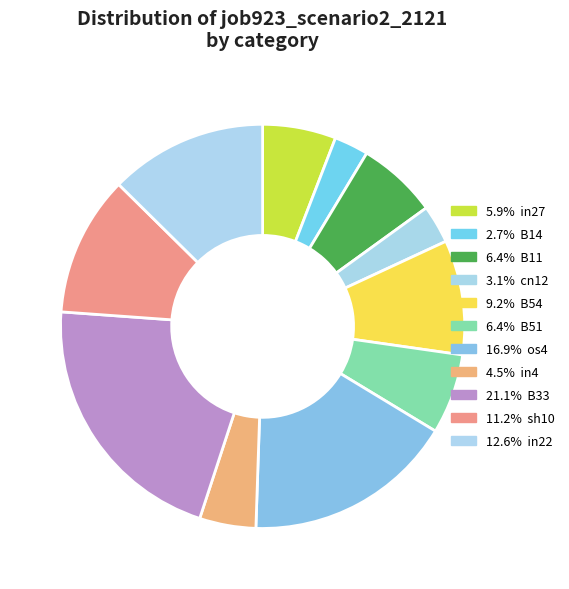

Which slice is the largest?

B33